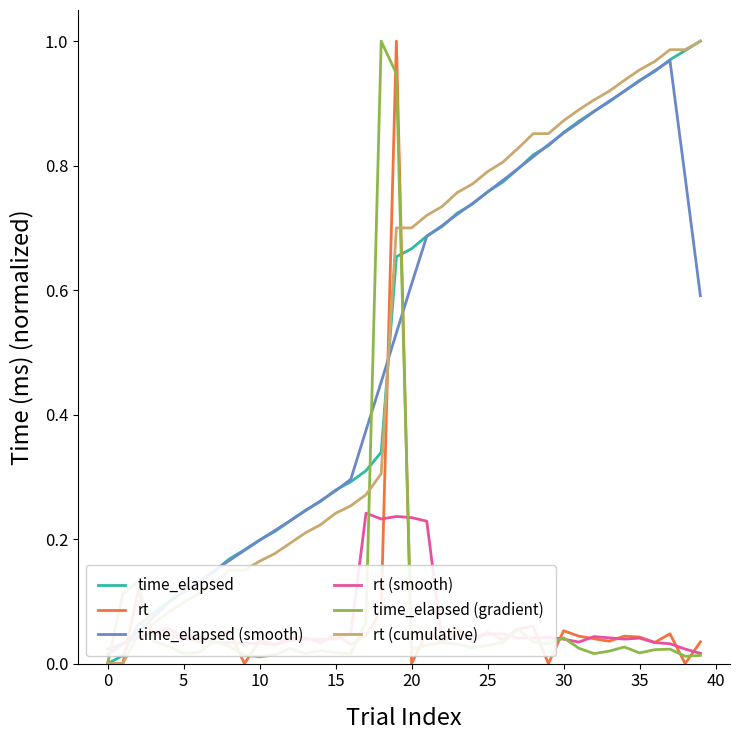

Reading right to left, extract all data points from this chart.

time_elapsed: 1.0	1.0	1.0	1.0	0.9	0.9	0.9	0.9	0.9	0.9	0.8	0.8	0.8	0.8	0.8	0.7	0.7	0.7	0.7	0.7	0.7	0.3	0.3	0.3	0.3	0.3	0.2	0.2	0.2	0.2	0.2	0.2	0.1	0.1	0.1	0.1	0.1	0.1	0.0	0.0
rt: 0.0	0.0	0.0	0.0	0.0	0.0	0.0	0.0	0.0	0.1	0.0	0.1	0.1	0.0	0.1	0.0	0.1	0.0	0.1	0.0	1.0	0.1	0.0	0.0	0.0	0.0	0.0	0.0	0.0	0.0	0.0	0.1	0.0	0.0	0.0	0.0	0.0	0.1	0.0	0.0
time_elapsed (smooth): 0.6	0.8	1.0	1.0	0.9	0.9	0.9	0.9	0.9	0.9	0.8	0.8	0.8	0.8	0.8	0.7	0.7	0.7	0.7	0.6	0.5	0.5	0.4	0.3	0.3	0.3	0.2	0.2	0.2	0.2	0.2	0.2	0.1	0.1	0.1	0.1	0.1	0.1	0.0	0.0
rt (smooth): 0.0	0.0	0.0	0.0	0.0	0.0	0.0	0.0	0.0	0.0	0.0	0.0	0.0	0.0	0.0	0.0	0.0	0.0	0.2	0.2	0.2	0.2	0.2	0.0	0.0	0.0	0.0	0.0	0.0	0.0	0.0	0.0	0.0	0.0	0.0	0.1	0.0	0.0	0.0	0.0
time_elapsed (gradient): 0.0	0.0	0.0	0.0	0.0	0.0	0.0	0.0	0.0	0.0	0.0	0.0	0.1	0.0	0.0	0.0	0.0	0.0	0.0	0.0	0.9	1.0	0.1	0.0	0.0	0.0	0.0	0.0	0.0	0.0	0.0	0.0	0.0	0.0	0.0	0.0	0.0	0.1	0.1	0.0
rt (cumulative): 1.0	1.0	1.0	1.0	1.0	0.9	0.9	0.9	0.9	0.9	0.9	0.9	0.8	0.8	0.8	0.8	0.8	0.7	0.7	0.7	0.7	0.3	0.3	0.3	0.2	0.2	0.2	0.2	0.2	0.2	0.1	0.1	0.1	0.1	0.1	0.1	0.1	0.0	0.0	0.0